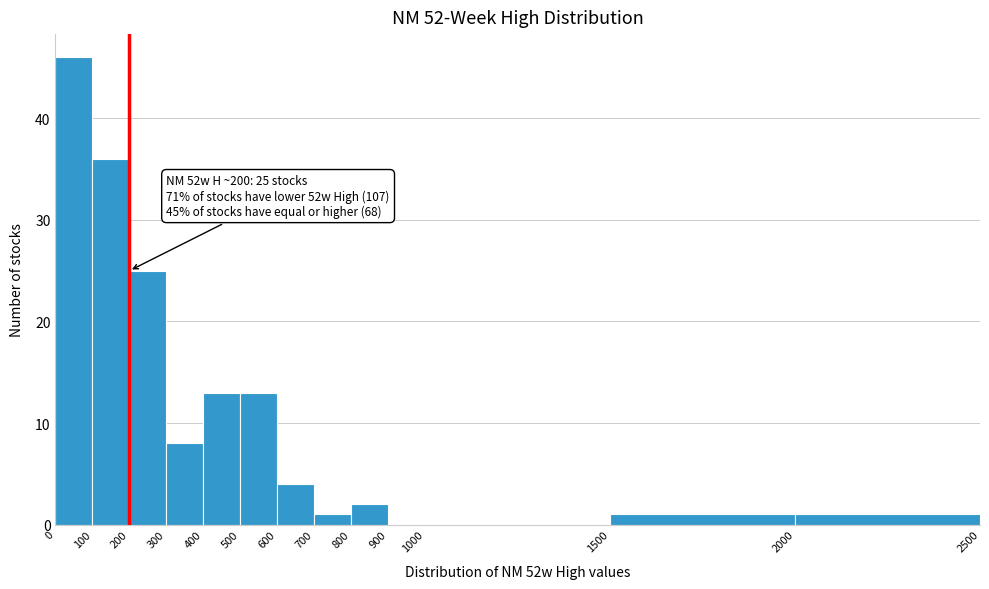

Which range on the x-axis has the tallest bar?

0 to 100